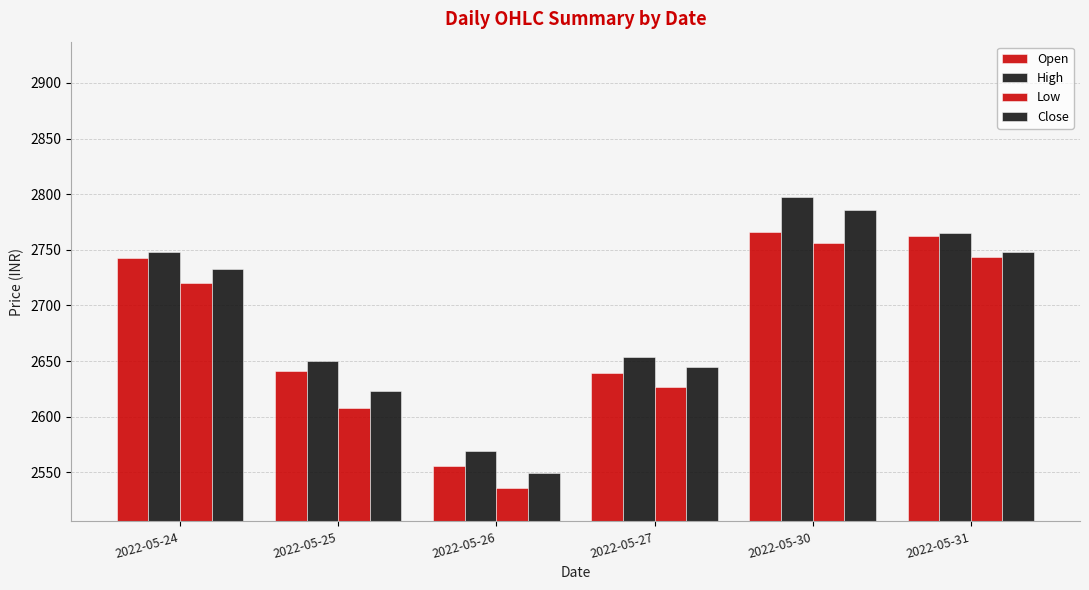

How many categories are shown in the chart?

6